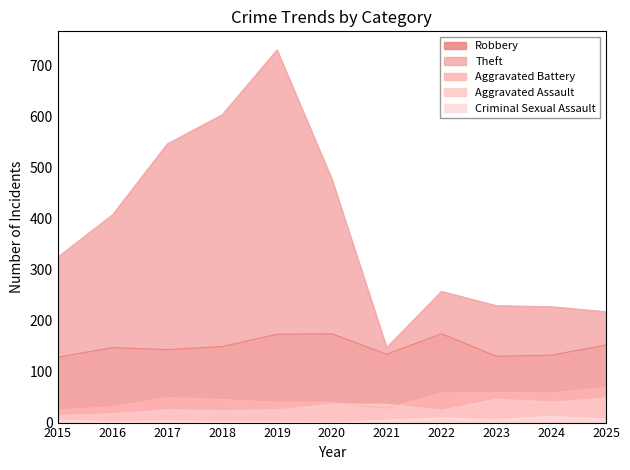

True or false: Theft has more than 0 points higher than both neighbors.

True